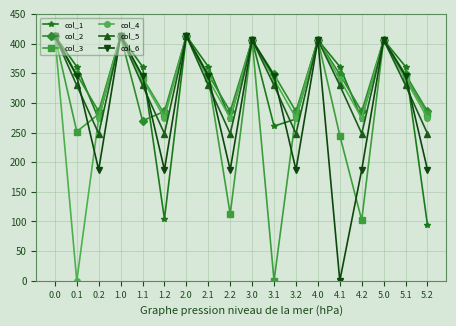

Which series changed the most between 0.1 and 4.0?

col_4